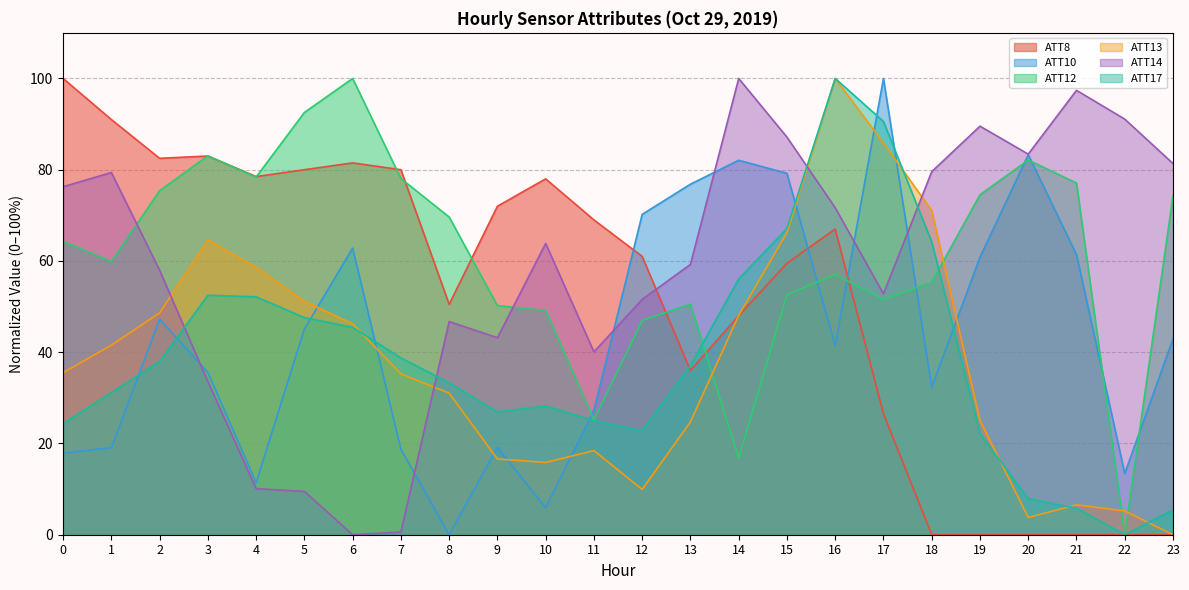

At which category is the sum across all series the highest?

16